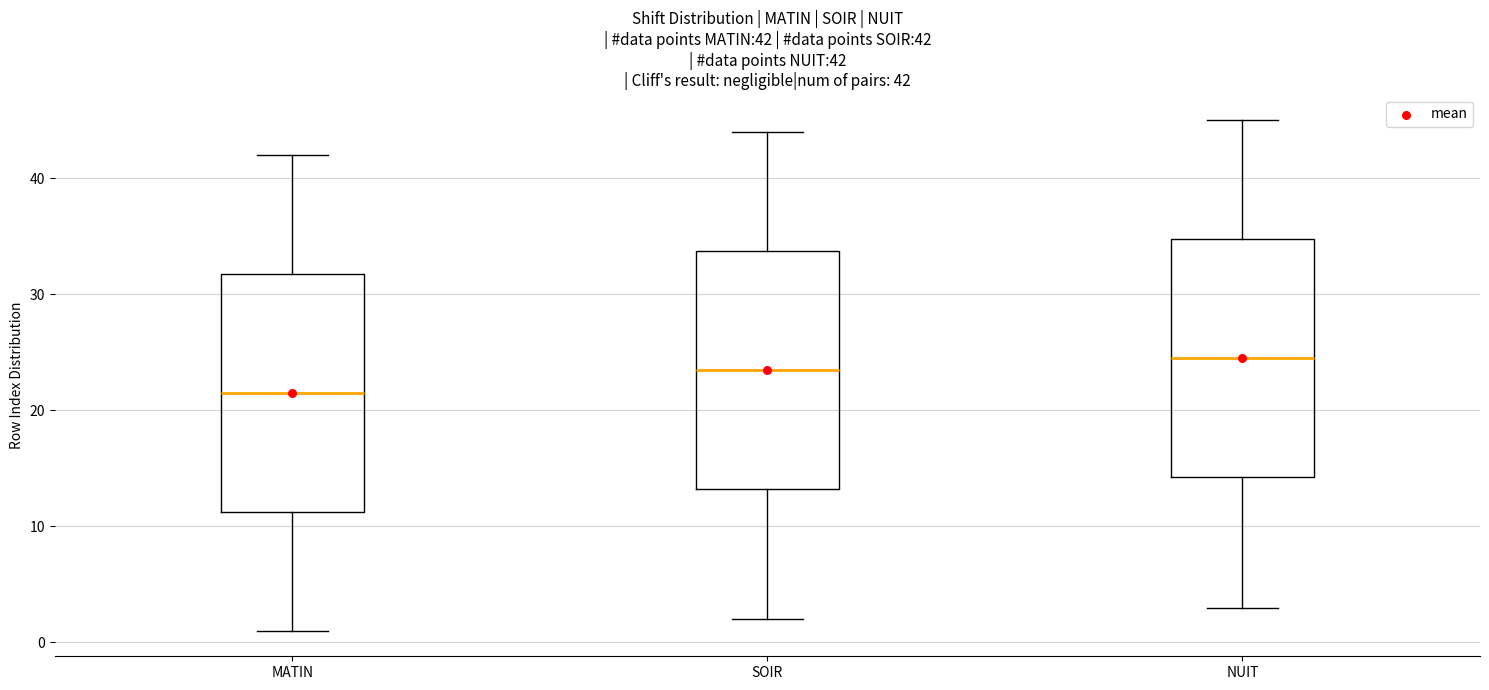

Which box has the highest median line?

NUIT